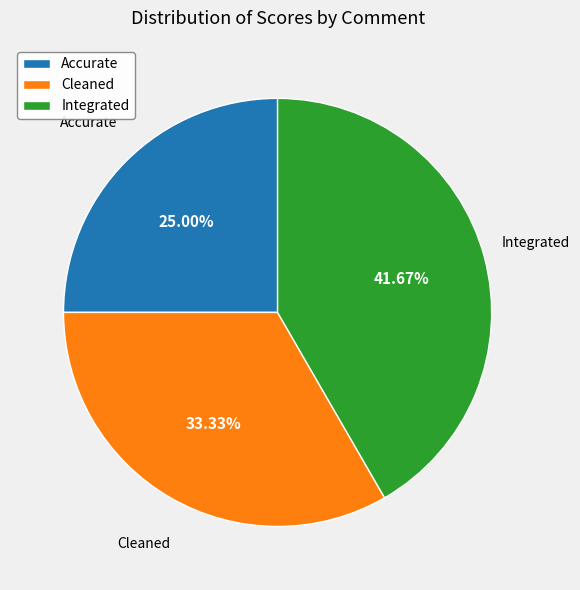

True or false: Accurate accounts for 13% of the total.

False